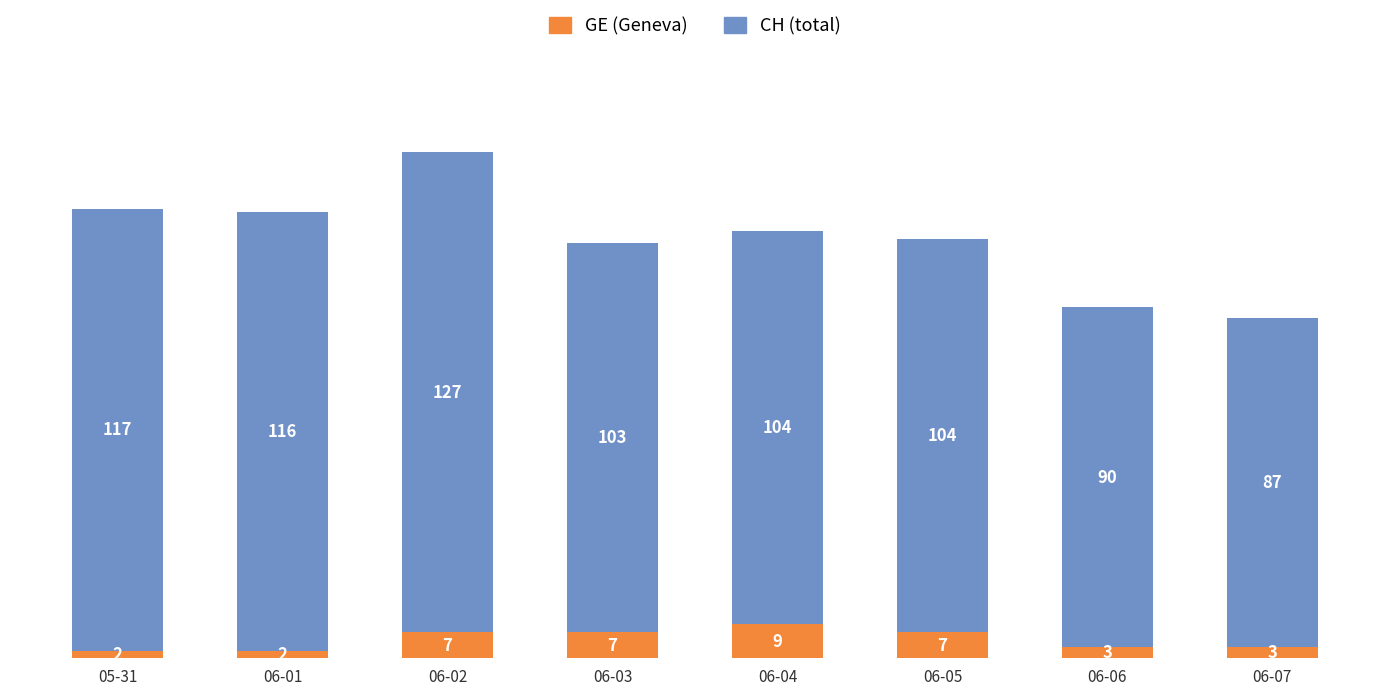

Is it true that GE (Geneva) equals 12 at 06-02?

False